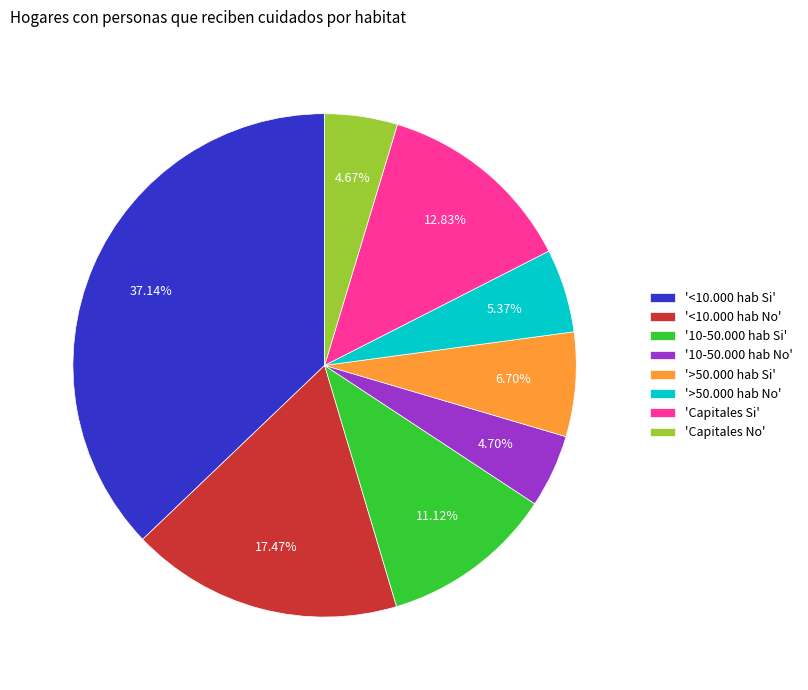

Is the sum of '>50.000 hab No' and '10-50.000 hab Si' greater than half?

No